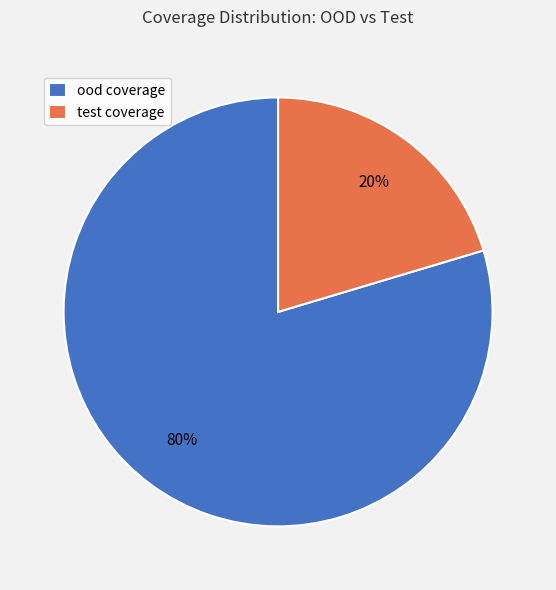

Is the sum of test coverage and ood coverage greater than half?

Yes